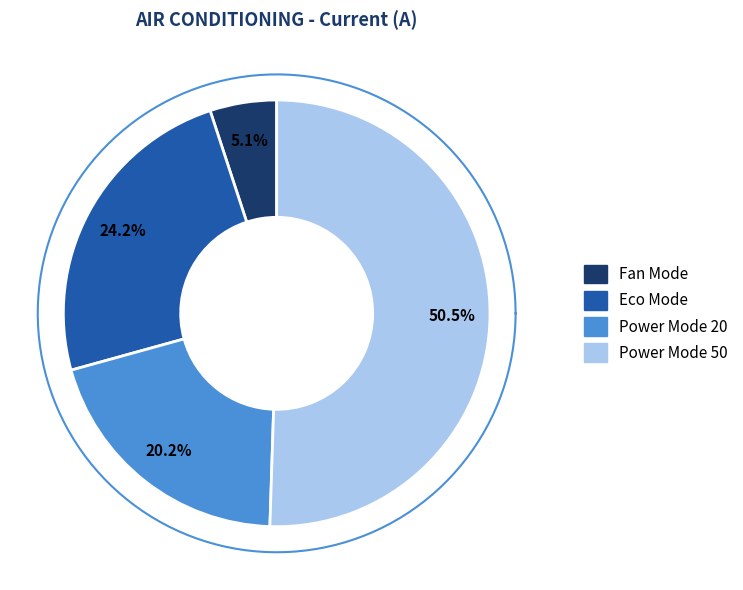

Which has a higher value, Eco Mode or Power Mode 50?

Power Mode 50